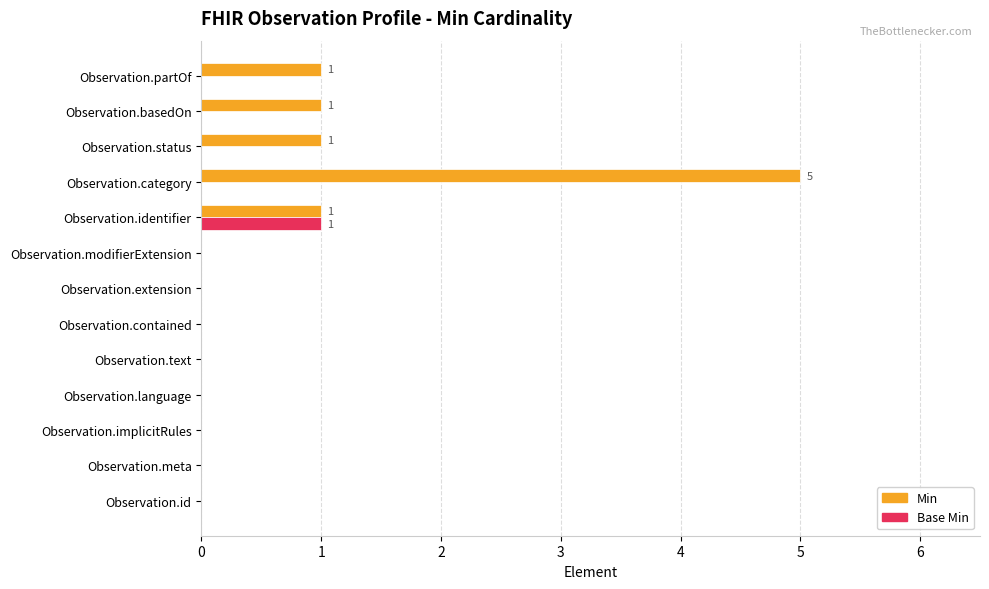

Between Observation.meta and Observation.partOf, which series saw the biggest shift?

Min